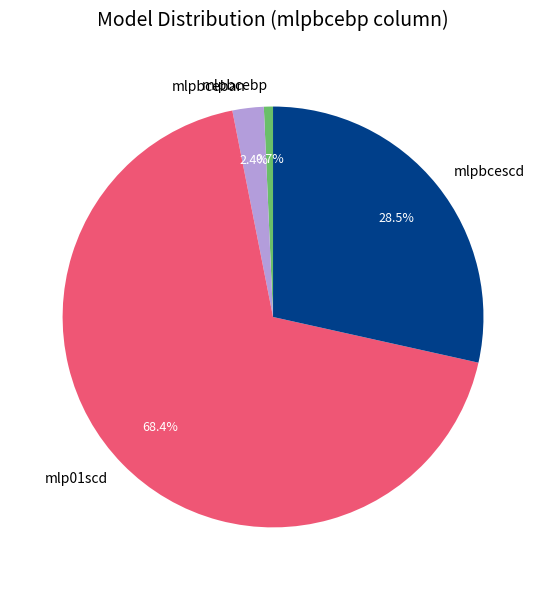

Does mlp01scd represent more than half of the total?

Yes